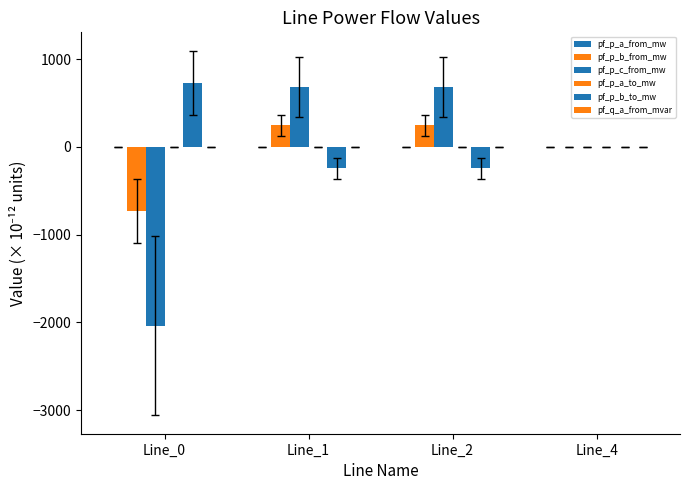

Which series has the largest total across all categories?

pf_p_b_to_mw